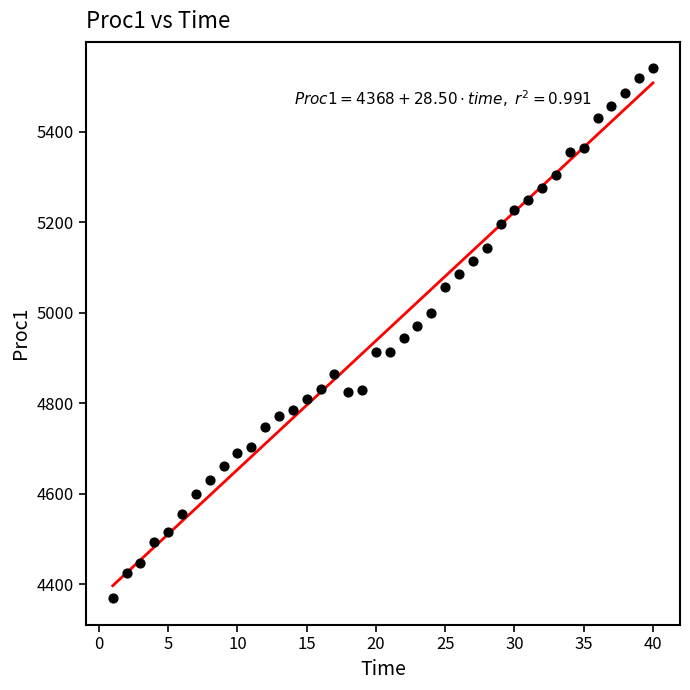

What is the range of X values (max minus min)?

39